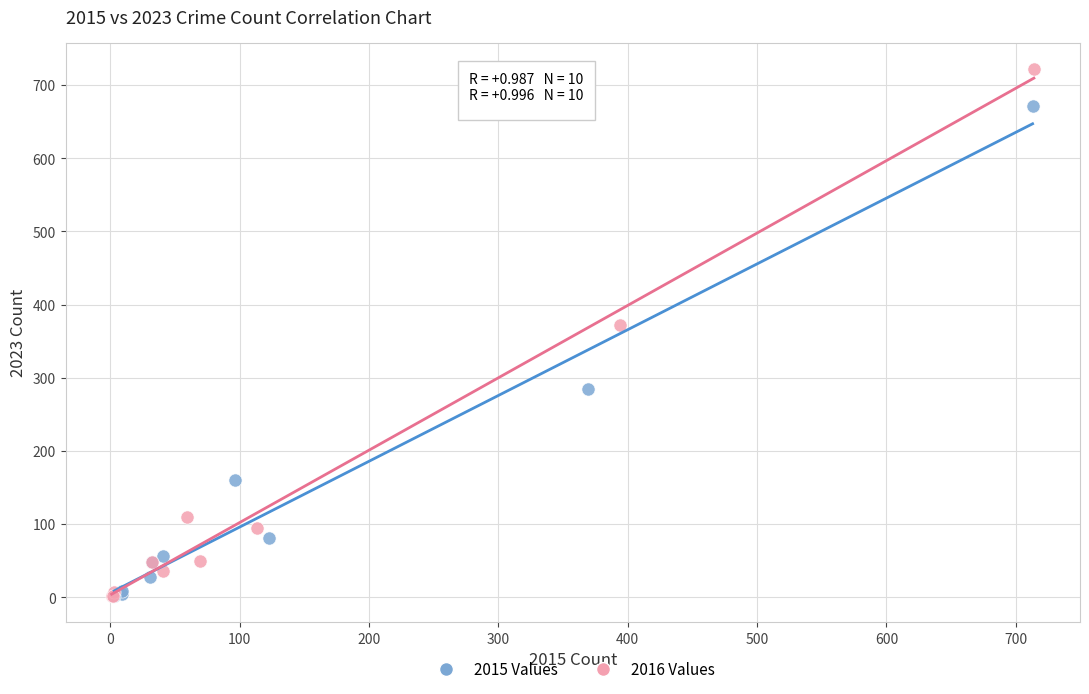

Which series contains the highest Y value?

2016 Values